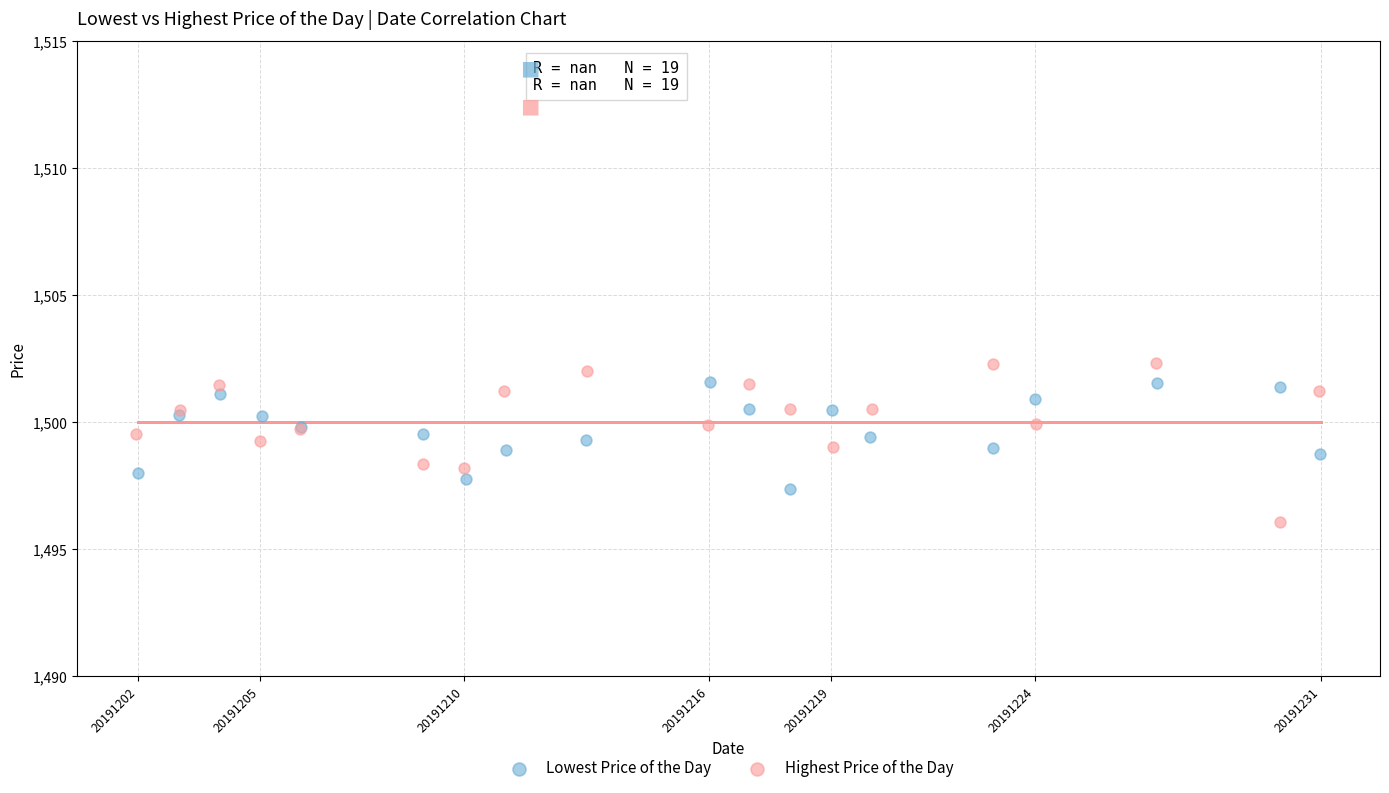

Which series has the widest spread of Y values?

Highest Price of the Day